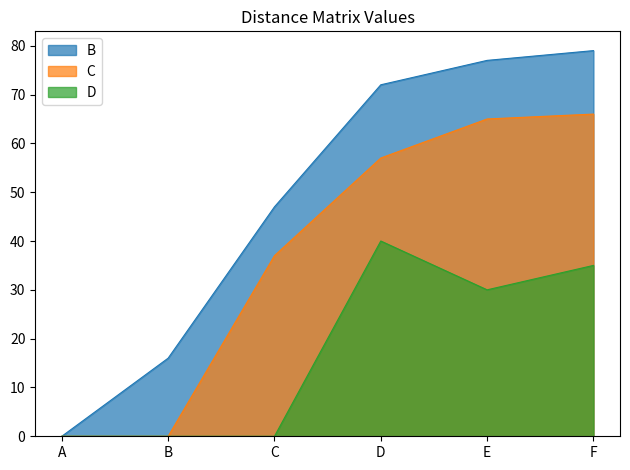

True or false: D and B intersect in this chart.

False